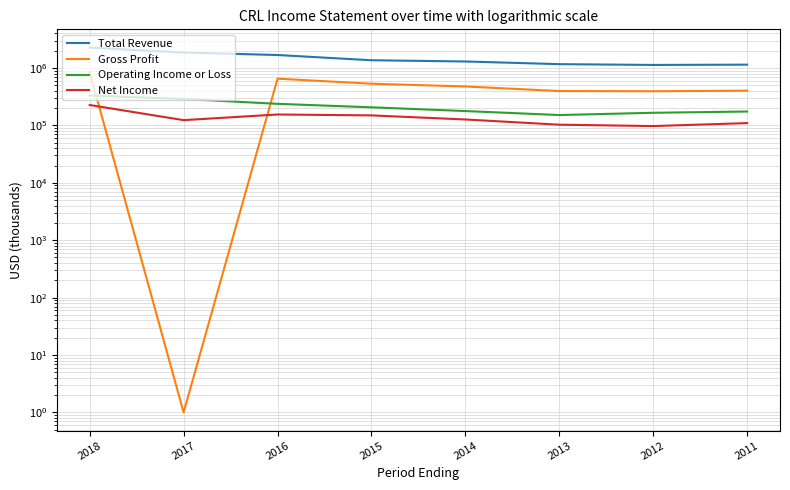

What is the total value across all series at 2014?

2078100